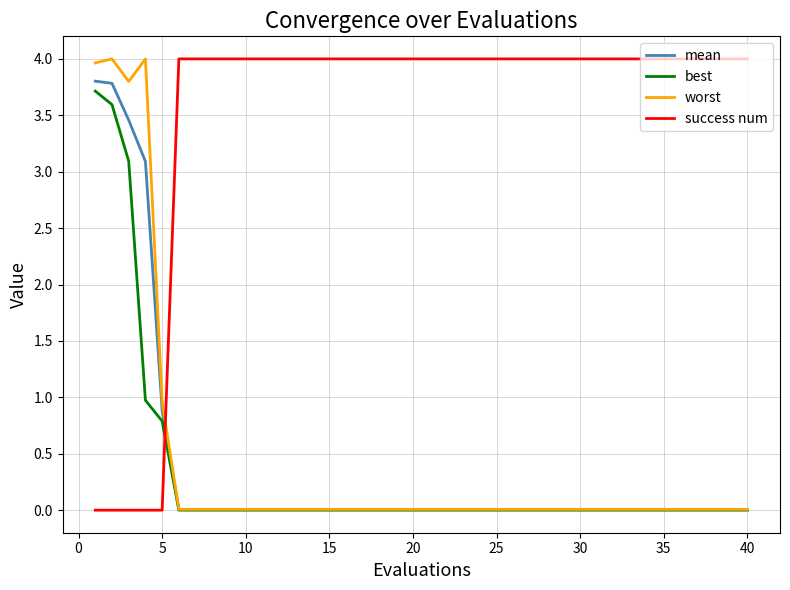

What is the difference between the second highest and second lowest values in the worst series?

4.0